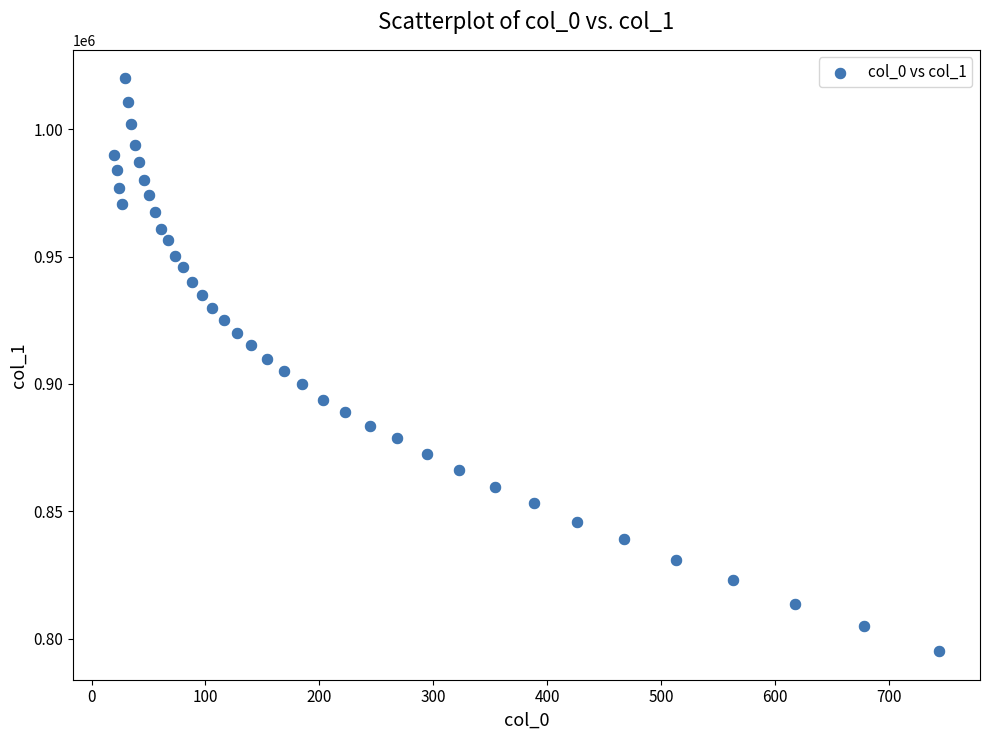

What is the range of Y values (max minus min)?

224786.6